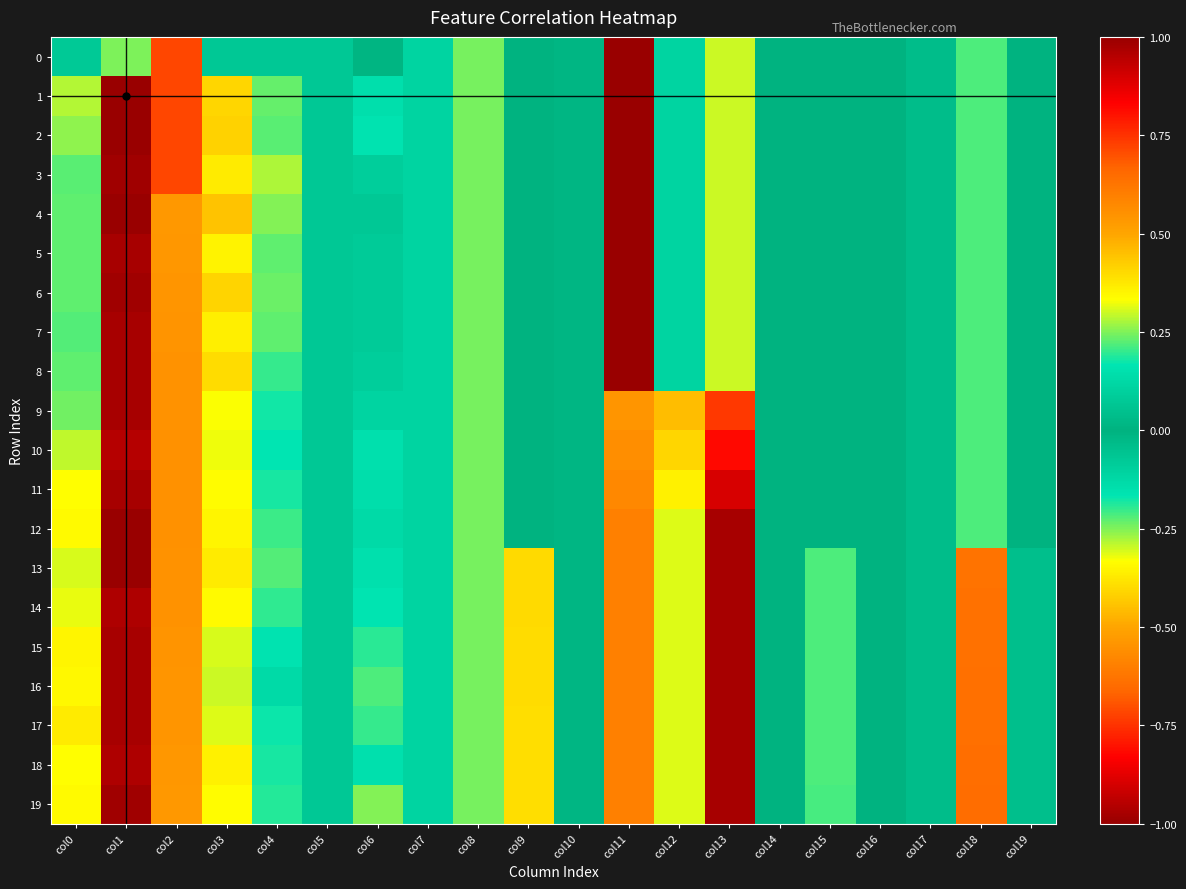

Which has a higher value, col10 or col4?

col10